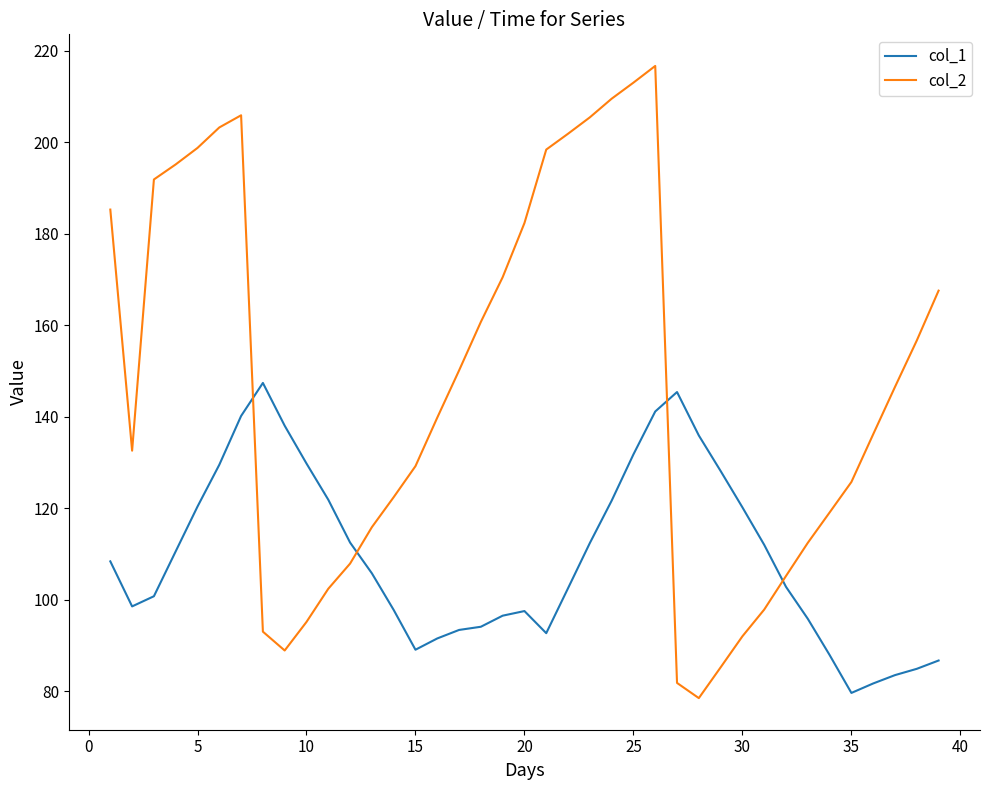

How many values in the col_2 series exceed 139?

20